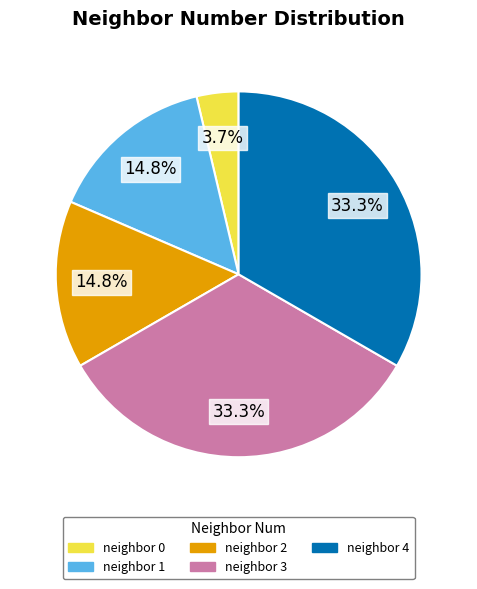

Does any single category account for the majority?

No